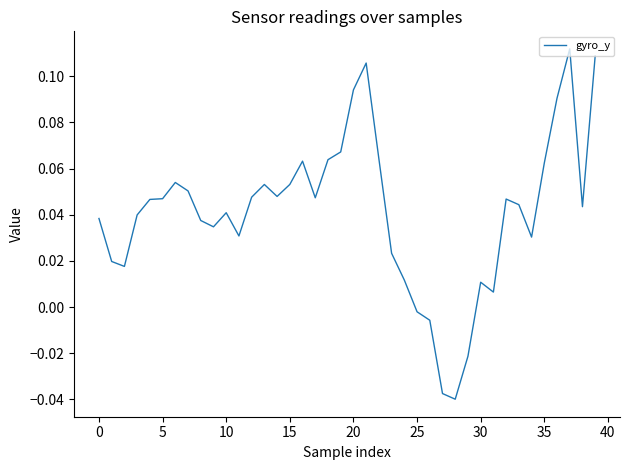

How many positive values are there?

35